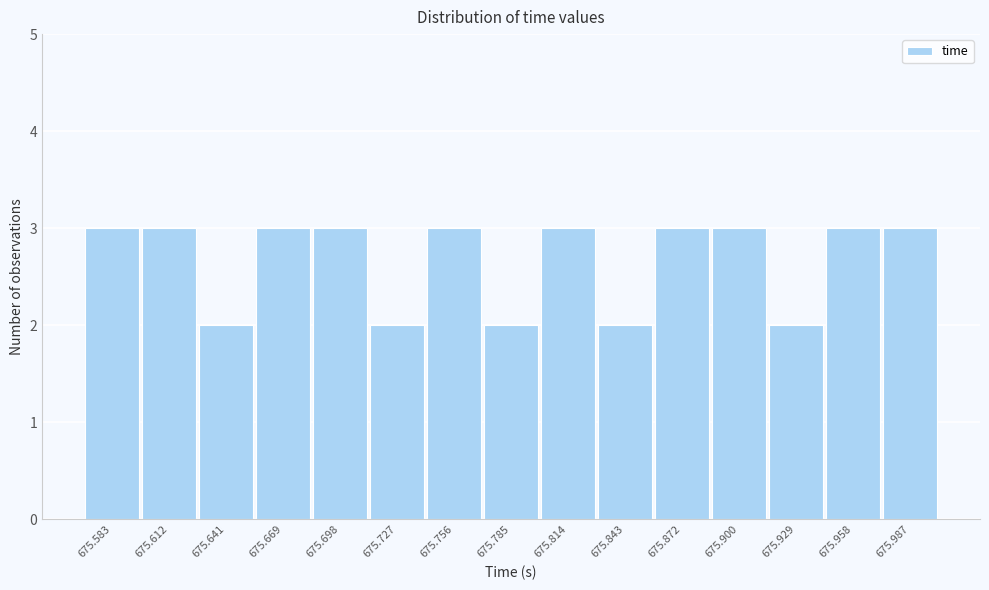

Reading left to right, extract all data points from this chart.

675.583=3	675.612=3	675.641=2	675.669=3	675.698=3	675.727=2	675.756=3	675.785=2	675.814=3	675.843=2	675.872=3	675.900=3	675.929=2	675.958=3	675.987=3